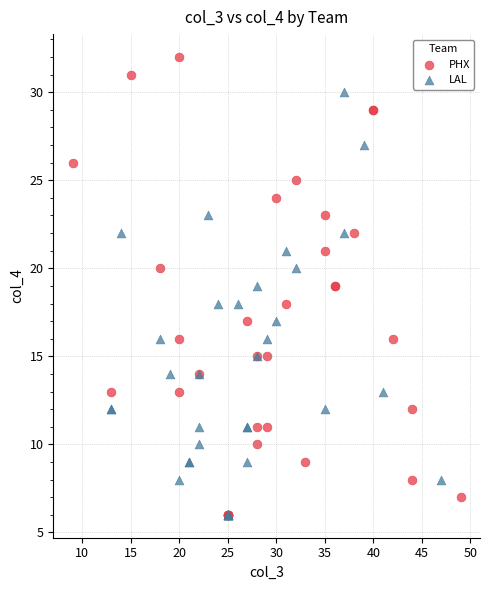

Which series has the largest Y range (max minus min)?

PHX